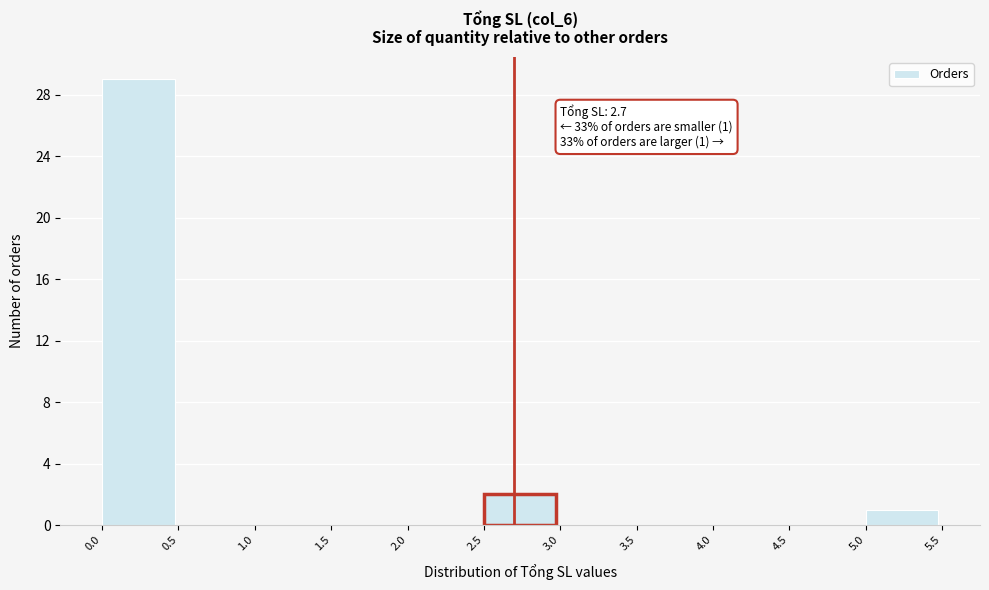

Over which range of the x-axis is the bar tallest?

0.0 to 0.5